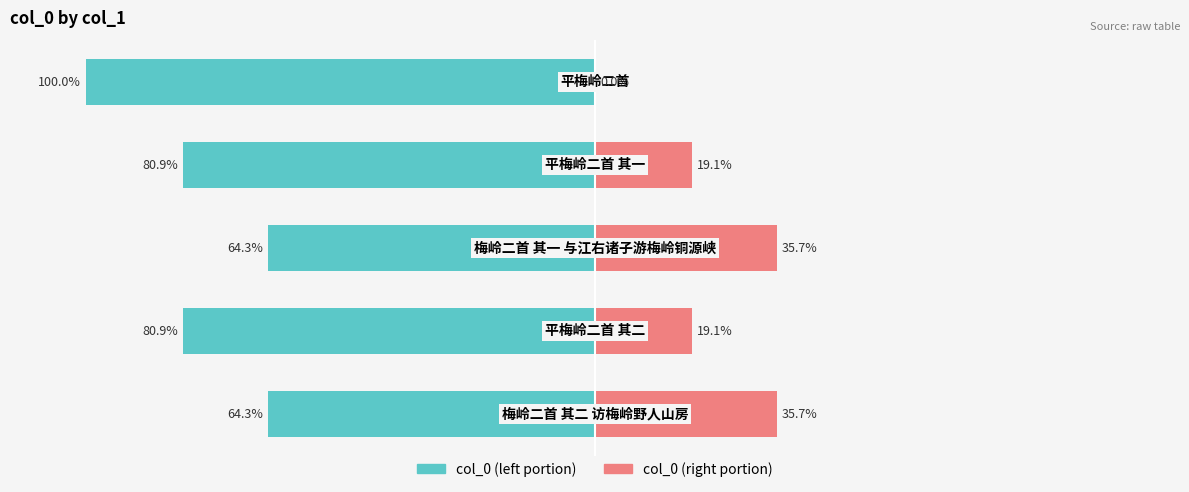

How many bars are there in total?

10